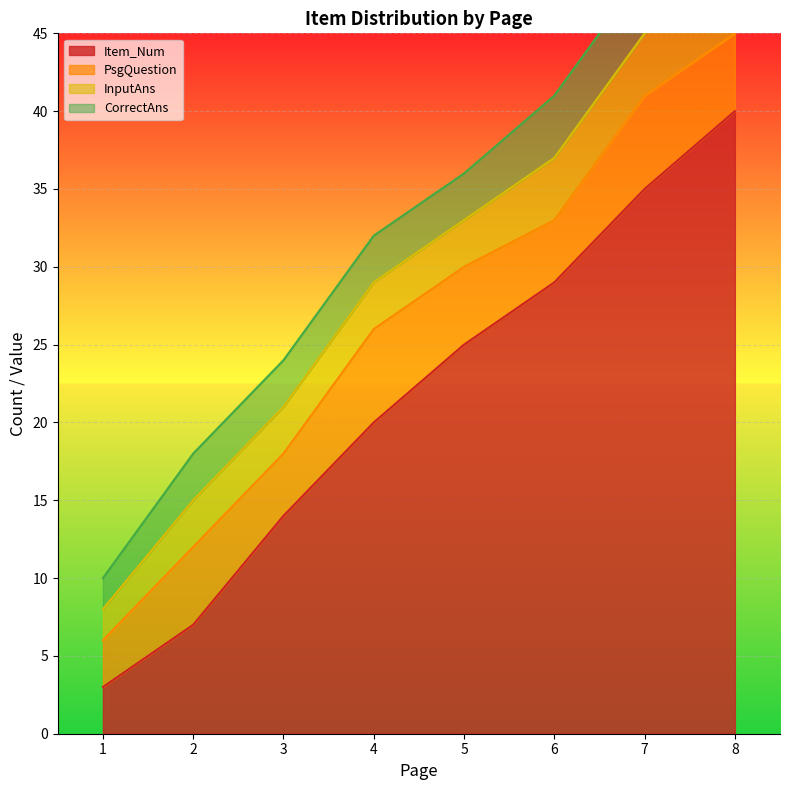

At which label does PsgQuestion first exceed 5?

4